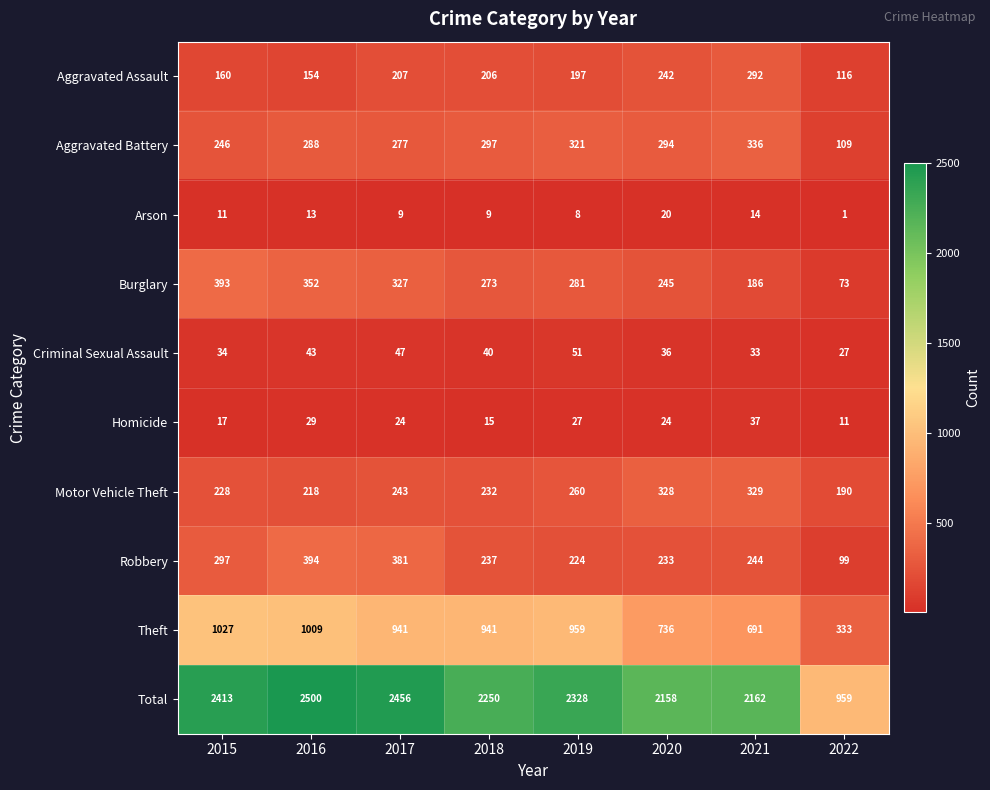

What is the total value across all series at 2019?

4656